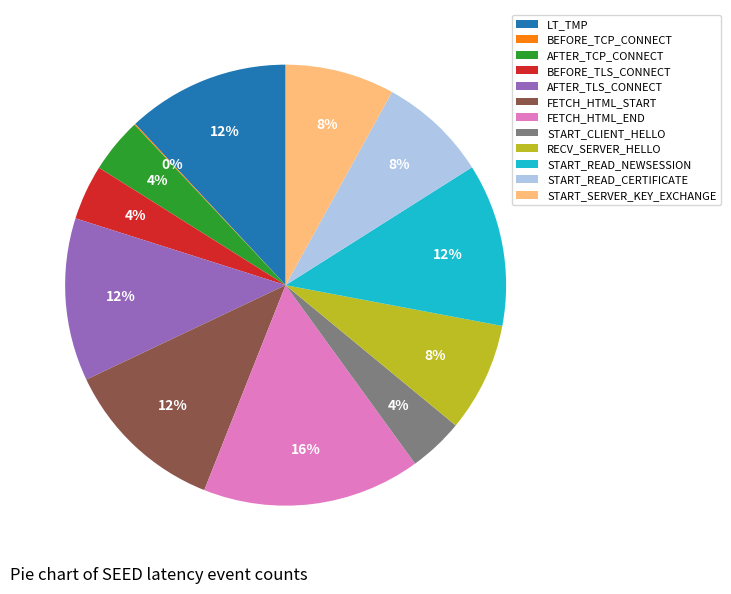

Does any single category account for the majority?

No